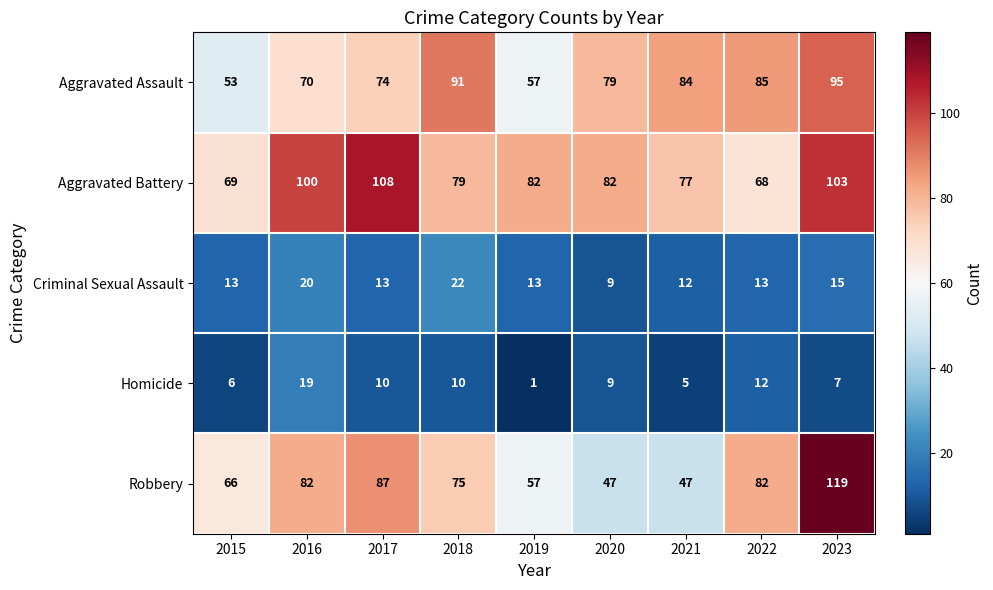

Which category has the highest value across all series?

2023